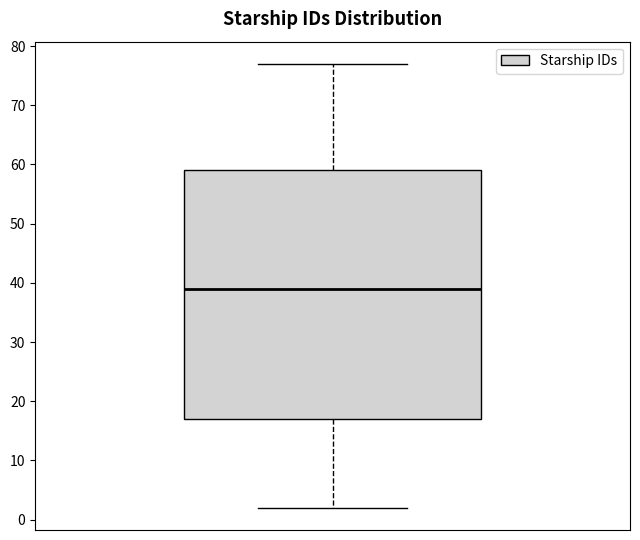

Where does the upper whisker of the box end on the y-axis? The values are not printed on the chart, so give them approximately, as read against the axis.

77